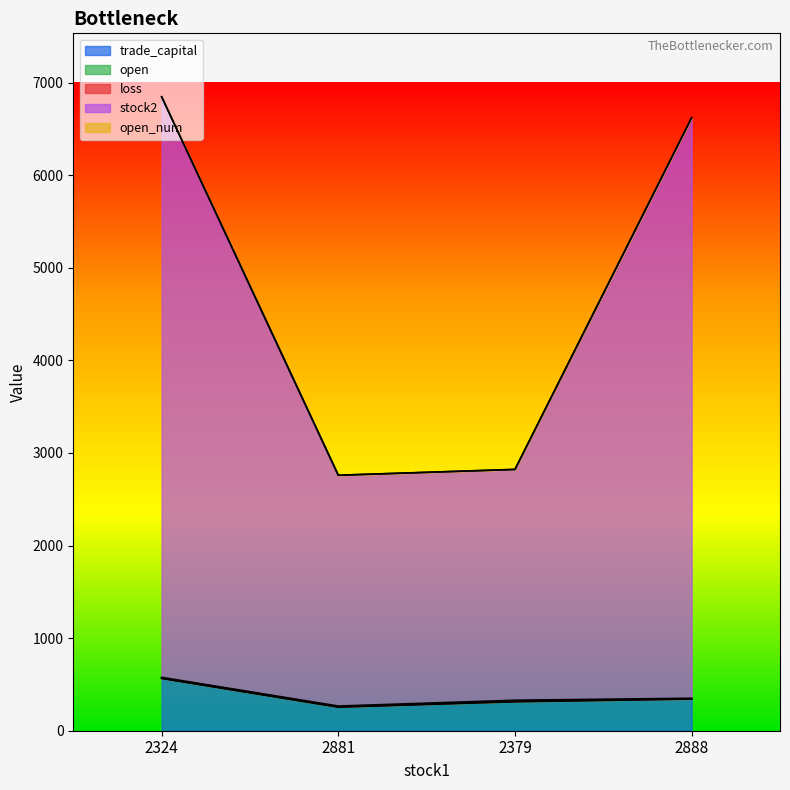

How many series are shown in this chart?

5